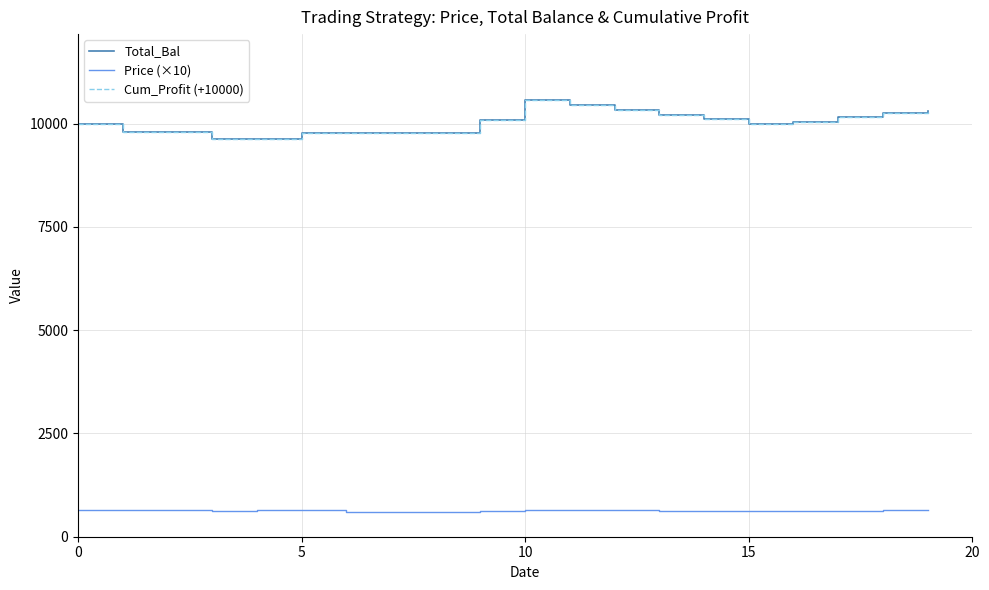

Does the chart have visible grid lines?

Yes